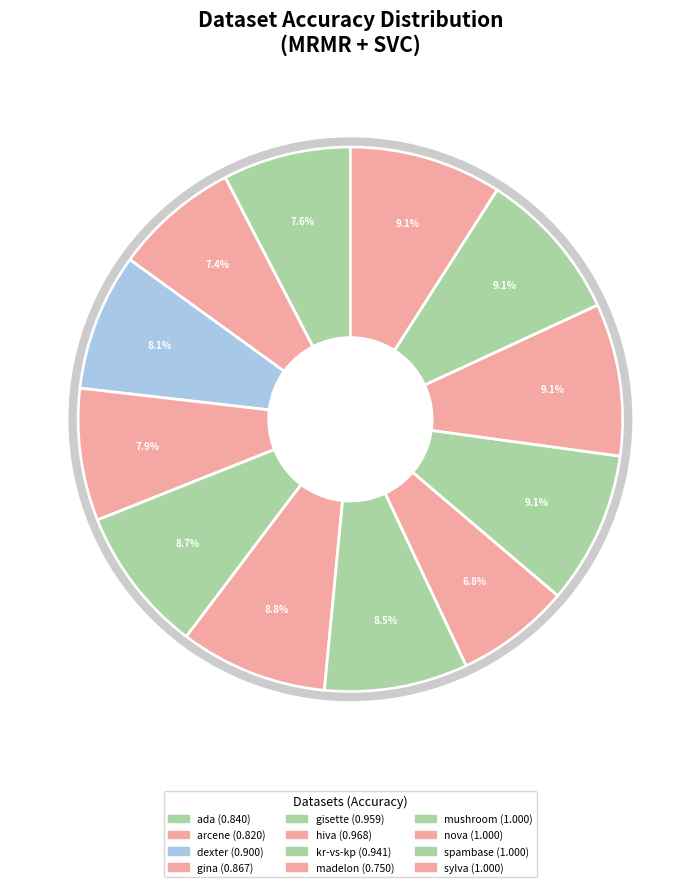

How many slices are in this pie chart?

12